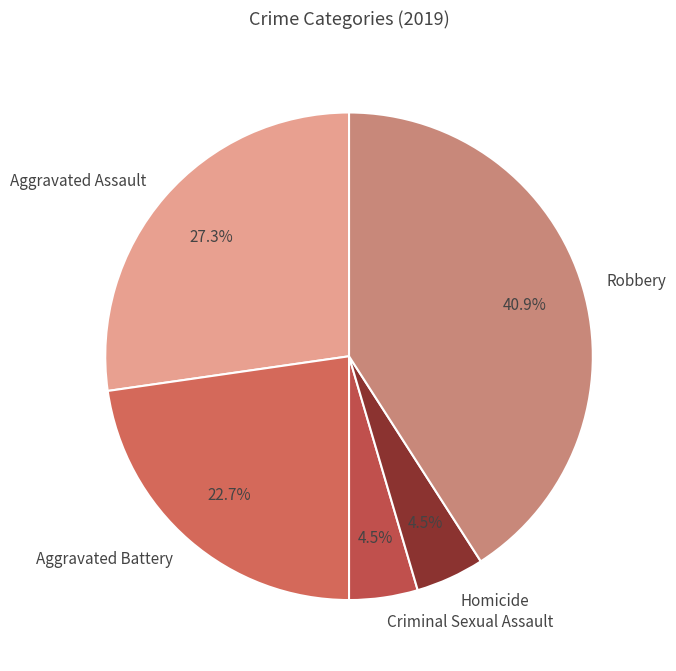

How many segments does this pie chart have?

5